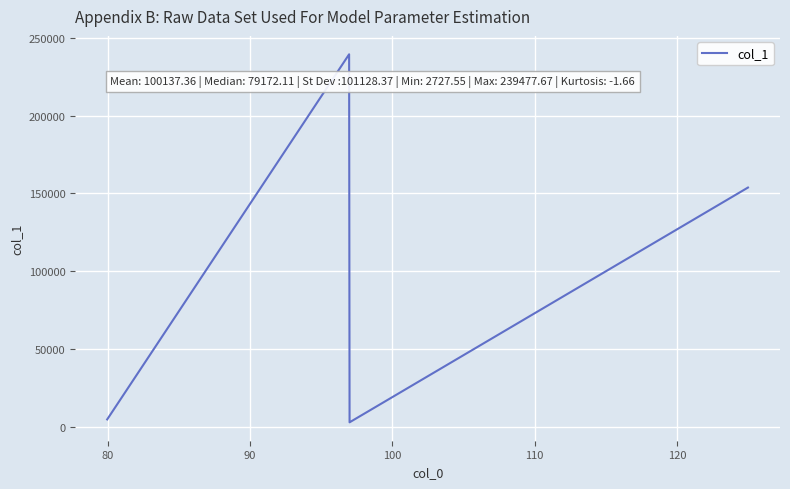

What is the greatest value displayed?

239477.7